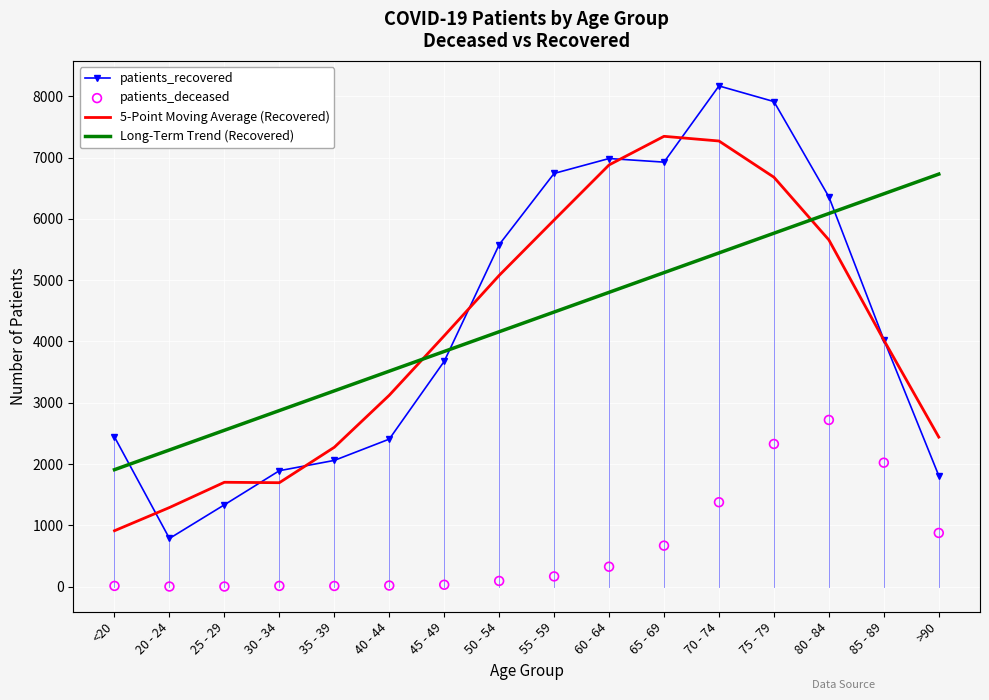

What are all the series names shown in the legend?

patients_recovered, 5-Point Moving Average (Recovered), Long-Term Trend (Recovered), patients_deceased